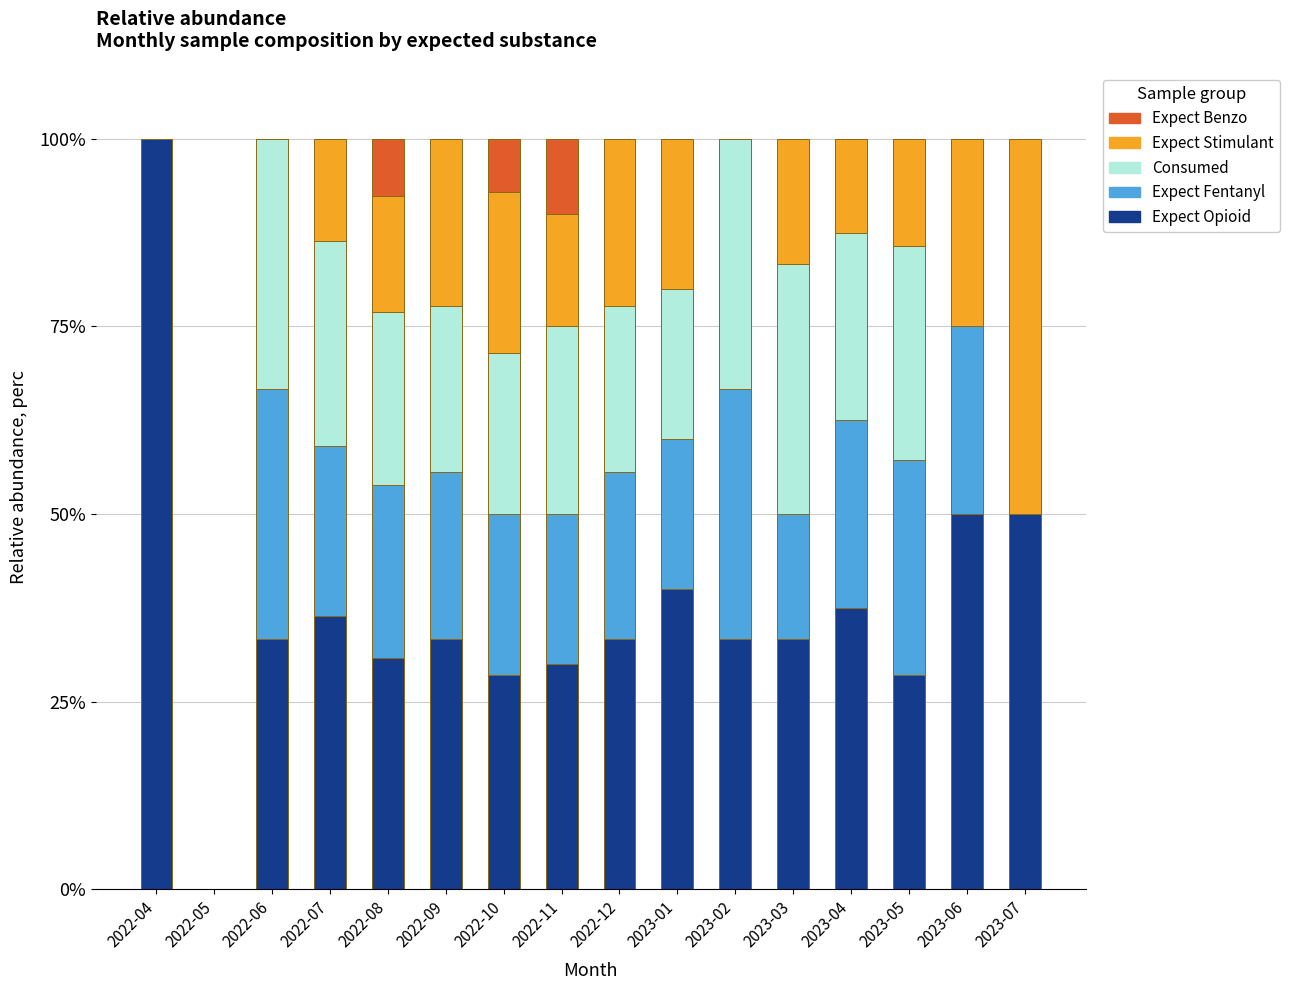

The Expect Opioid series shows 87.9 at 2023-06. True or false?

False